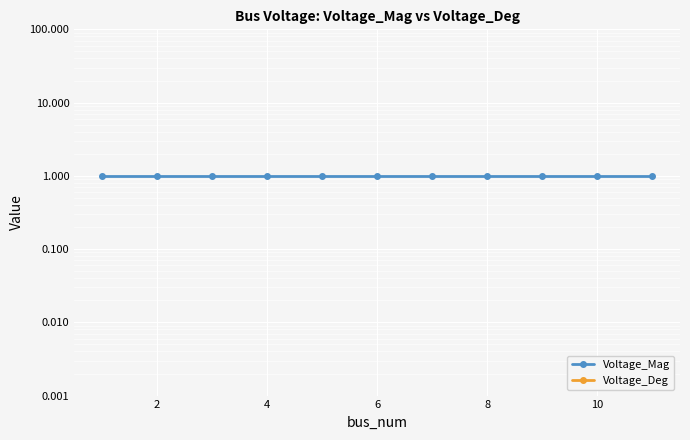

The value of Voltage_Mag at 10 is 1. True or false?

False